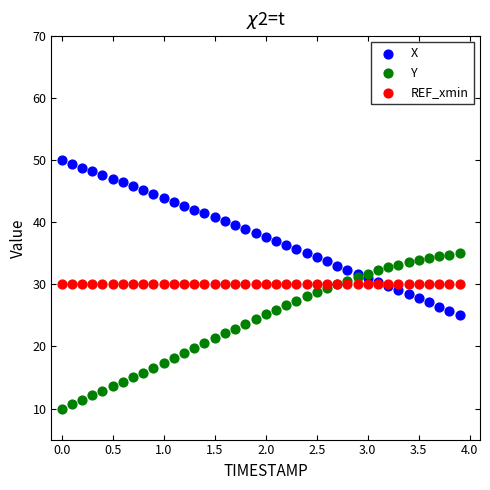

Which series contains the lowest Y value?

Y